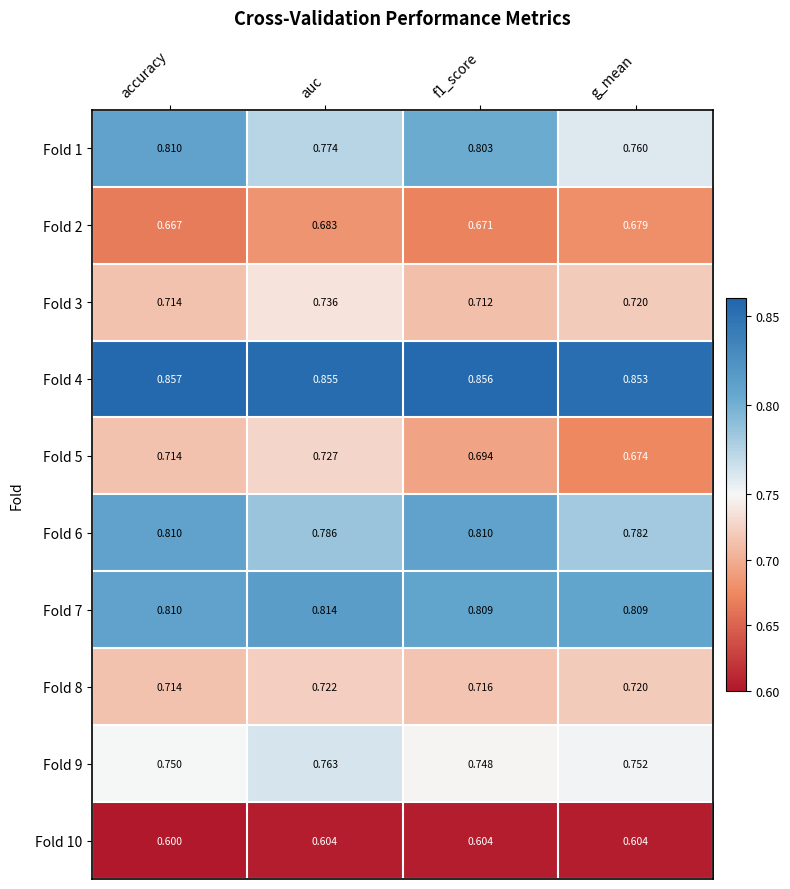

At which label is Fold 4 closest to 0?

g_mean